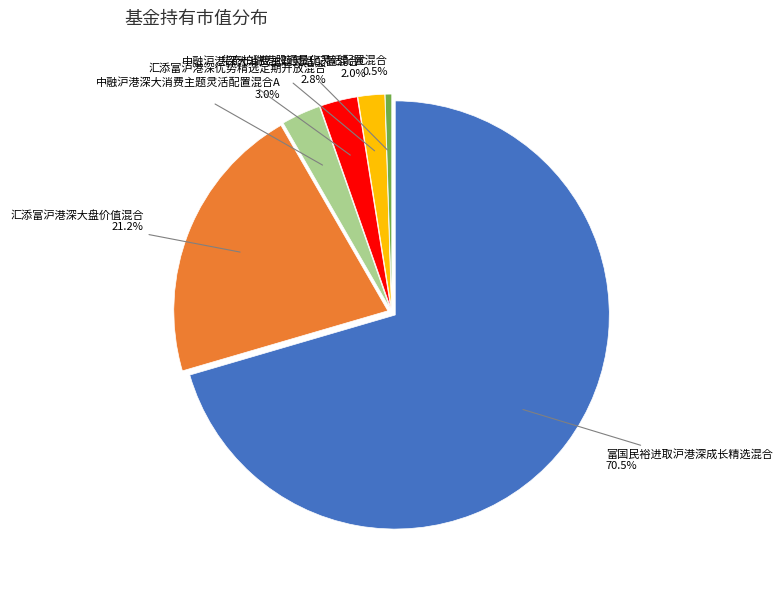

Which slice is the smallest?

华泰柏瑞港股通量化灵活配置混合